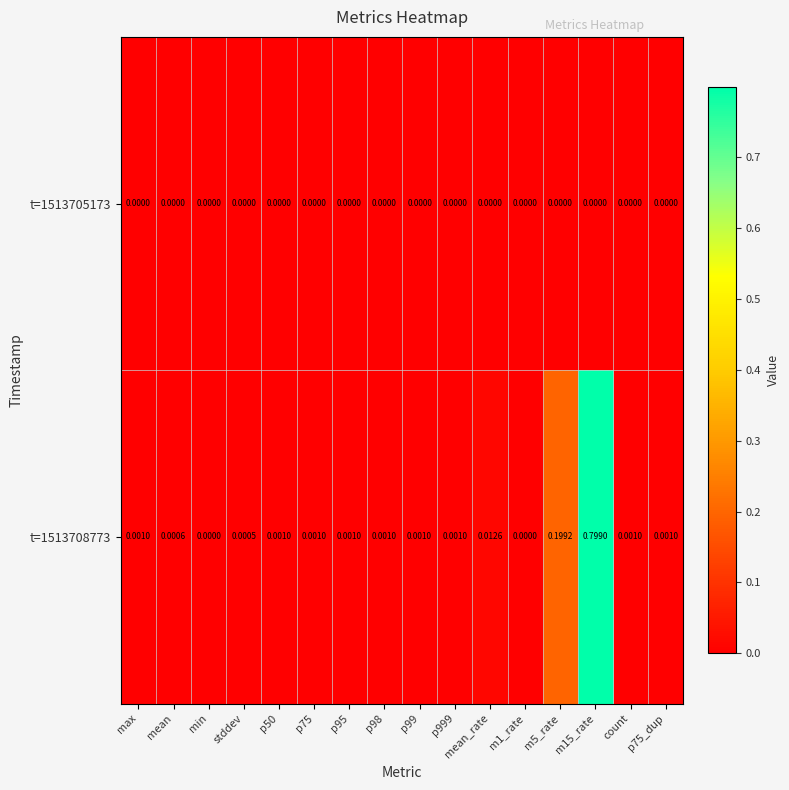

How many values in t=1513708773 are above zero?

14